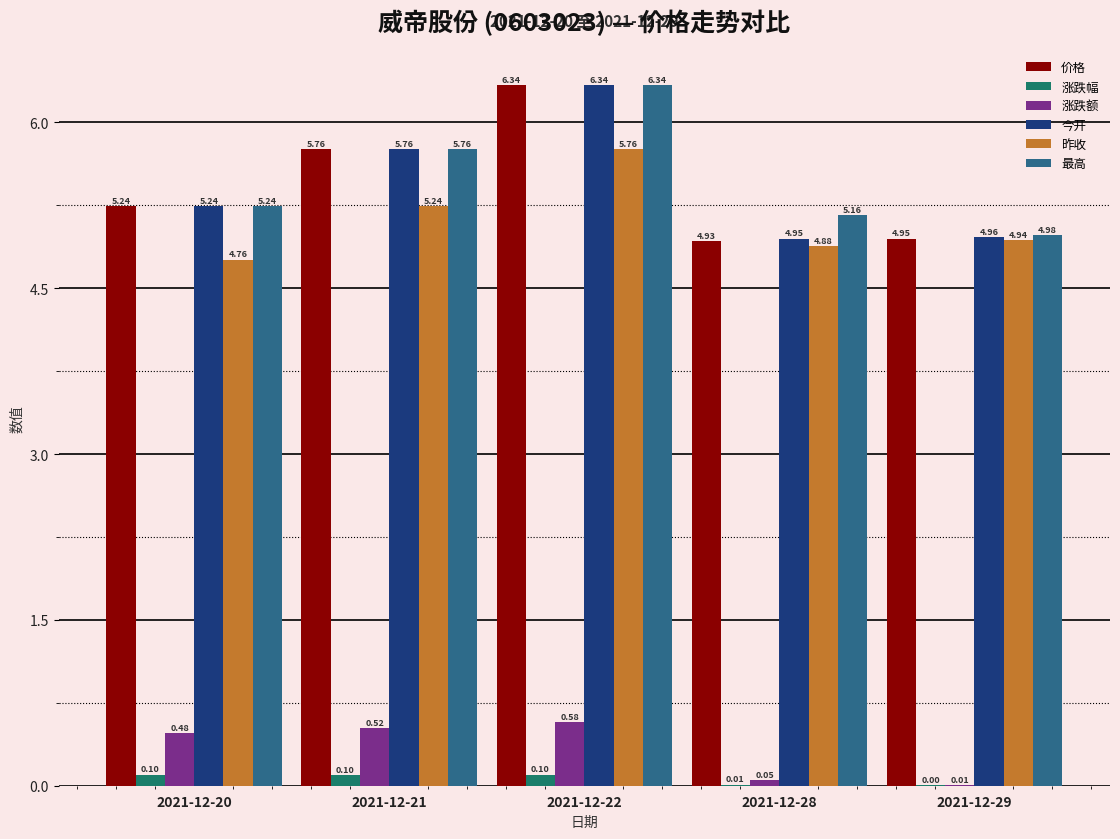

What is the total value across all series at 2021-12-29?

19.8